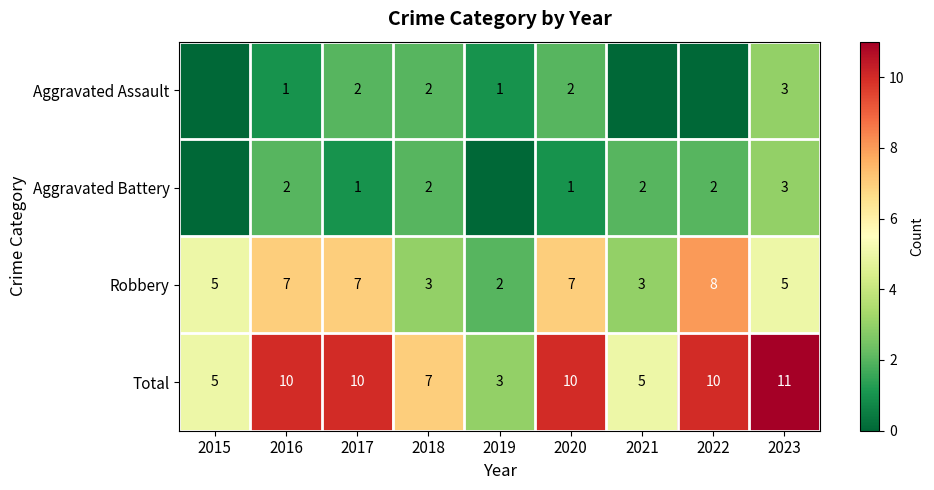

What is the highest value of the Robbery series?

8